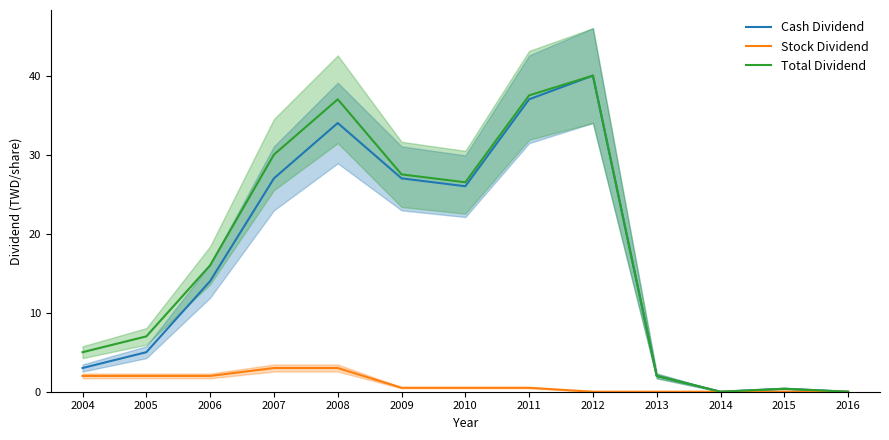

At which label is Total Dividend closest to 20?

2006